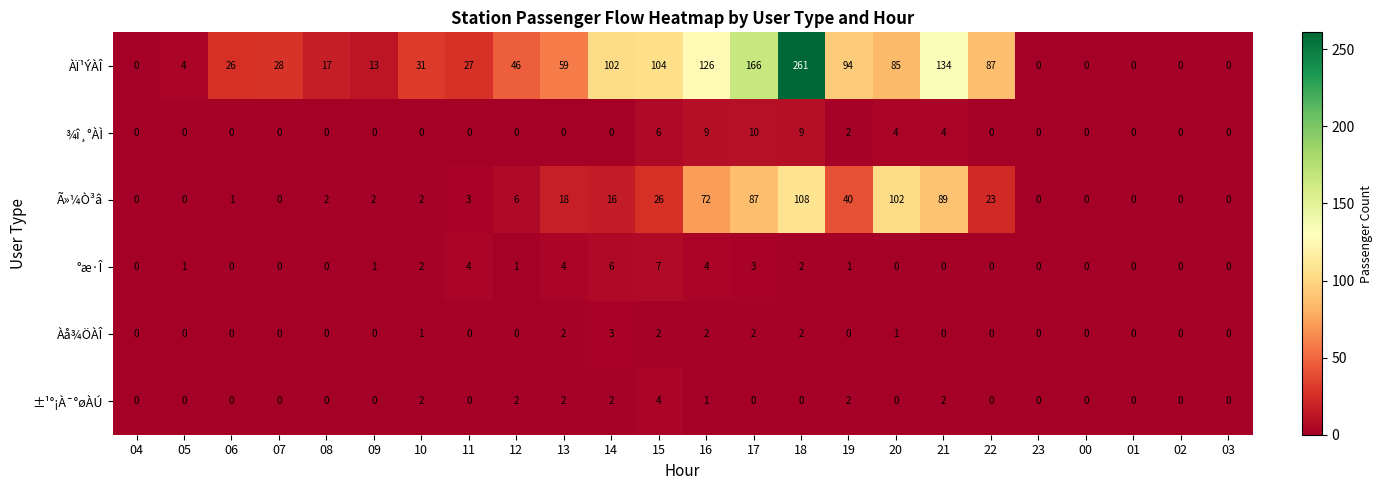

True or false: Ã»¼Ò³â has a value of 108 at 18.

True